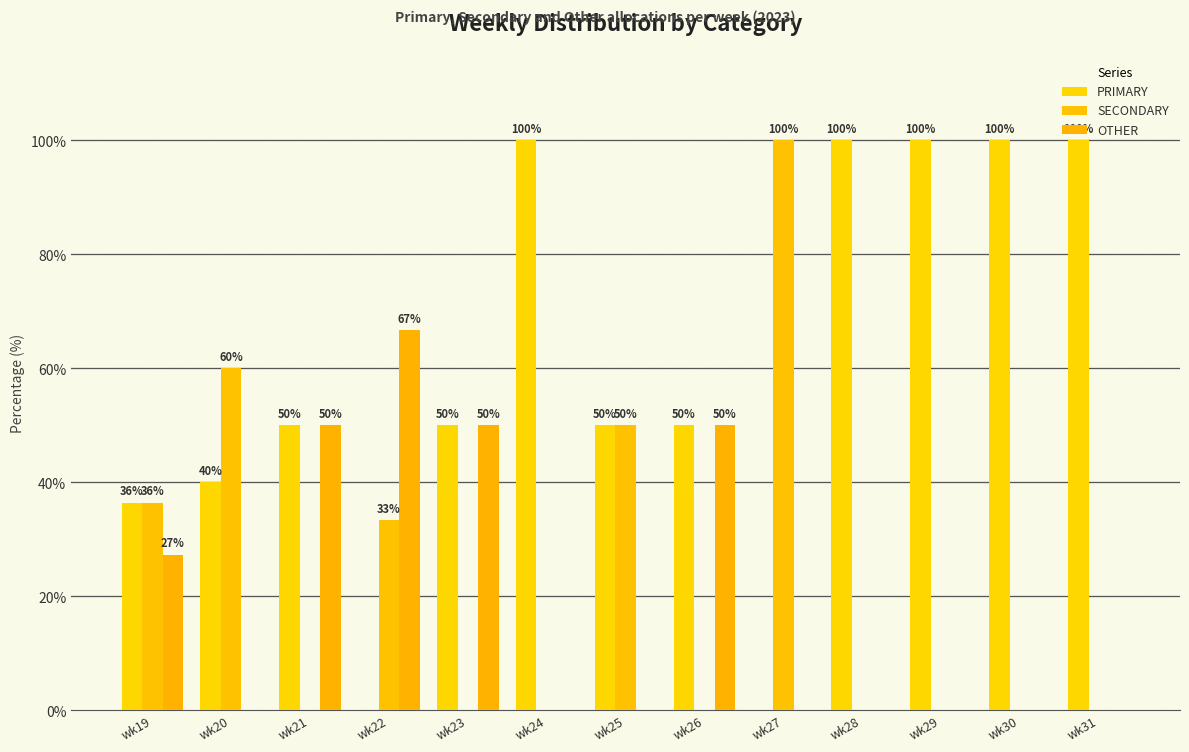

What is the value of the OTHER bar at the 1st from the left?

27.3